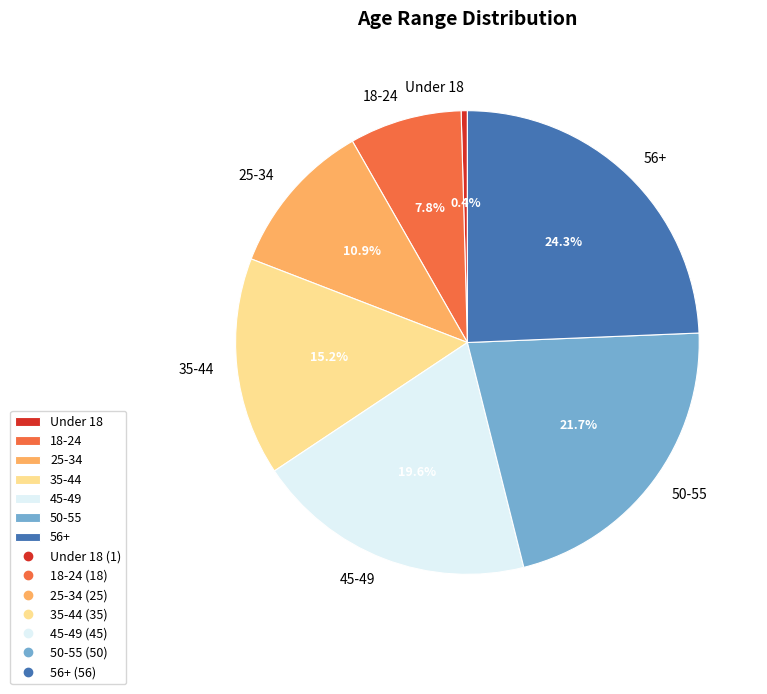

Rank the categories by value from highest to lowest.

56+, 50-55, 45-49, 35-44, 25-34, 18-24, Under 18